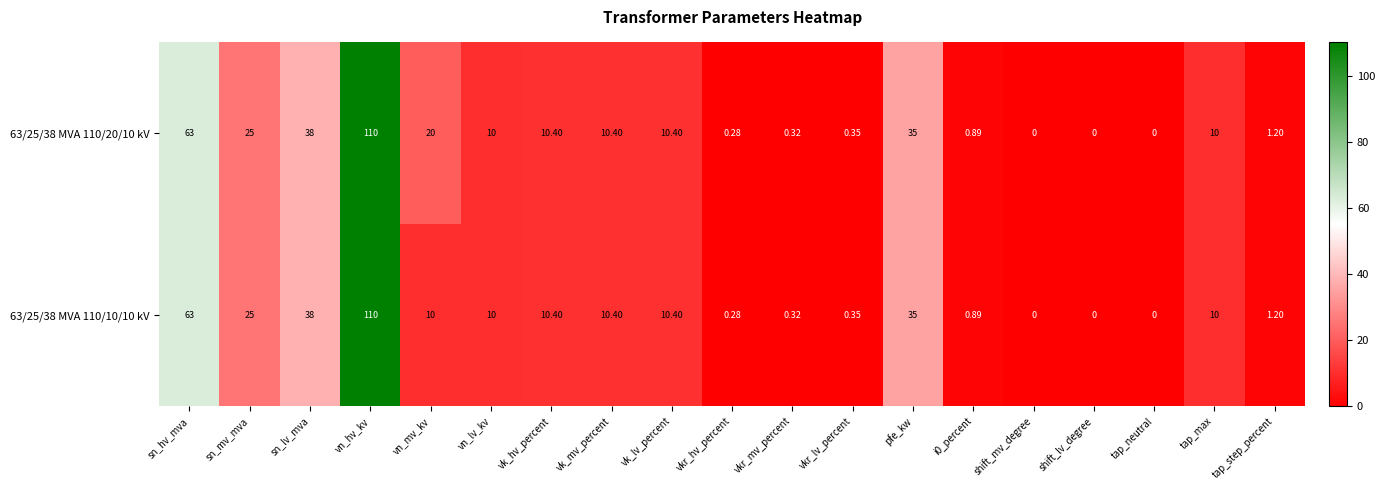

Where is 63/25/38 MVA 110/10/10 kV nearest to the value 55?

sn_hv_mva